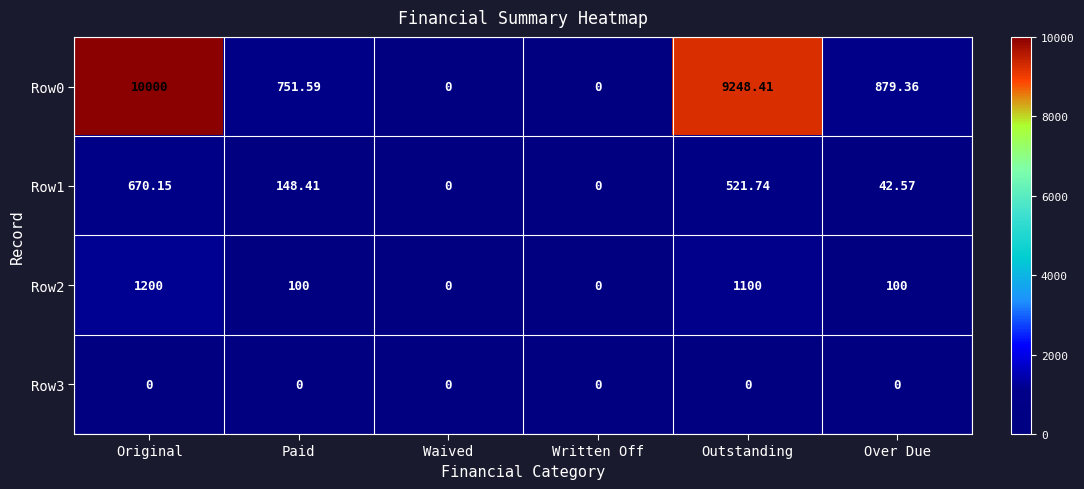

At which category is the sum across all series the highest?

Original